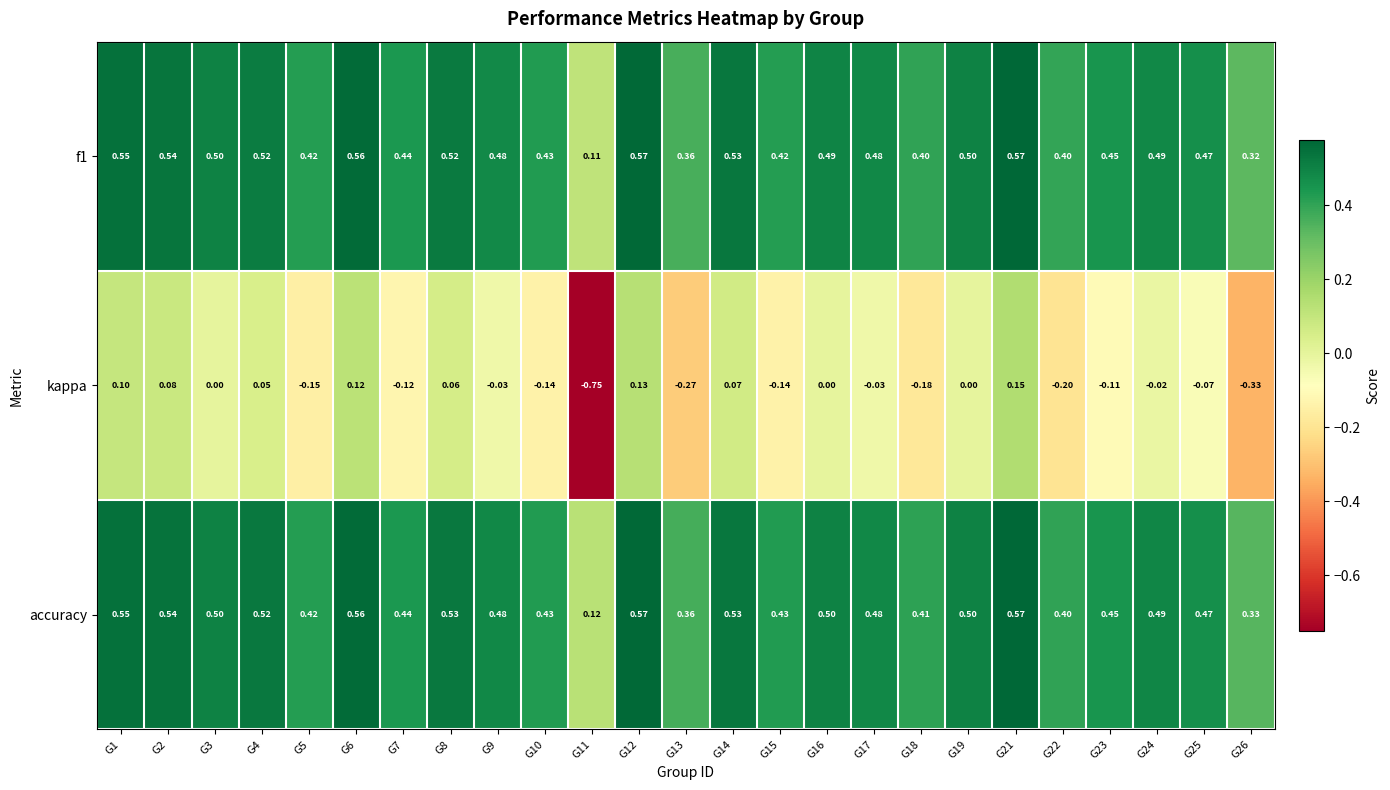

Between G18 and G26, which series saw the biggest shift?

kappa